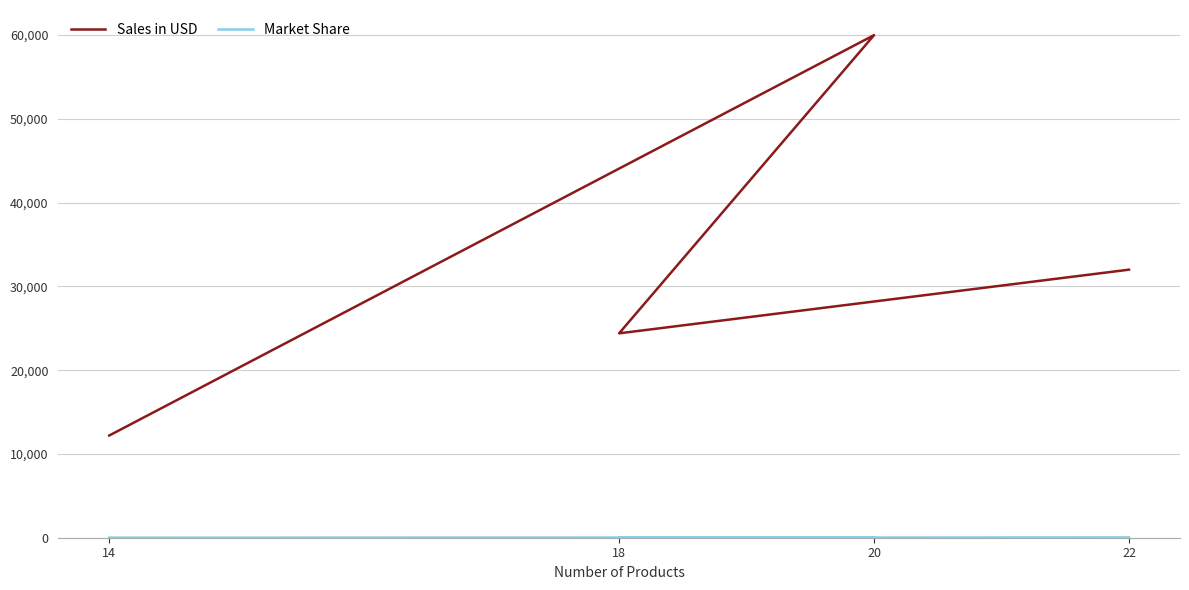

At 18, list the series in order from smallest to largest.

Market Share, Sales in USD